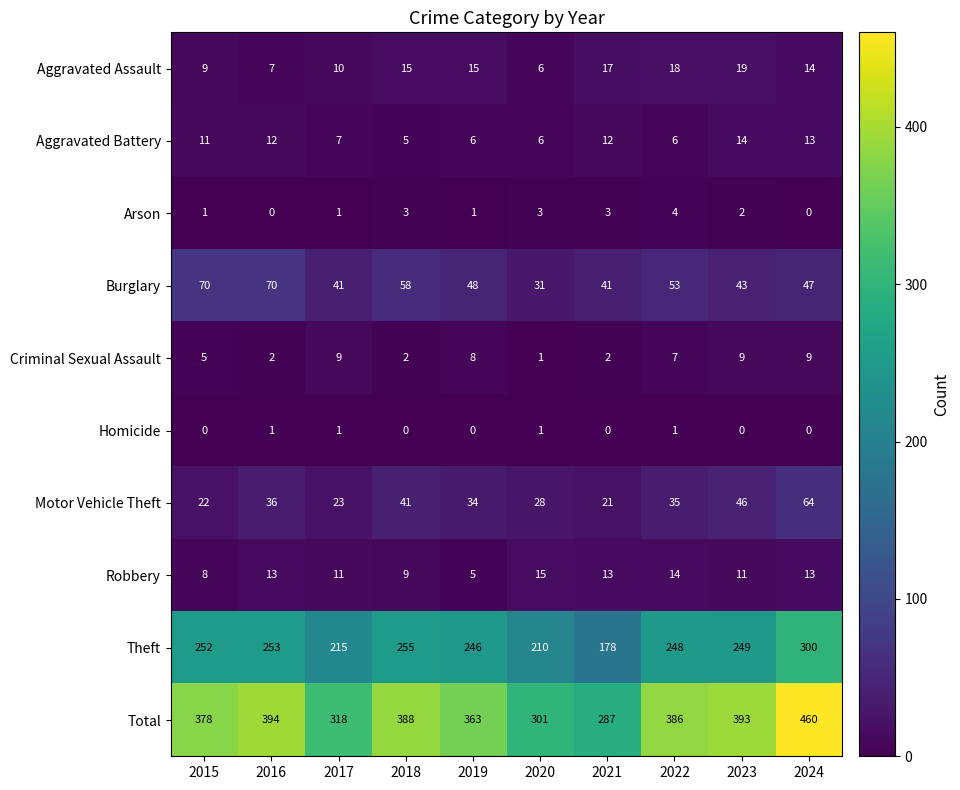

What is the difference between the second highest and minimum values in the Arson series?

3